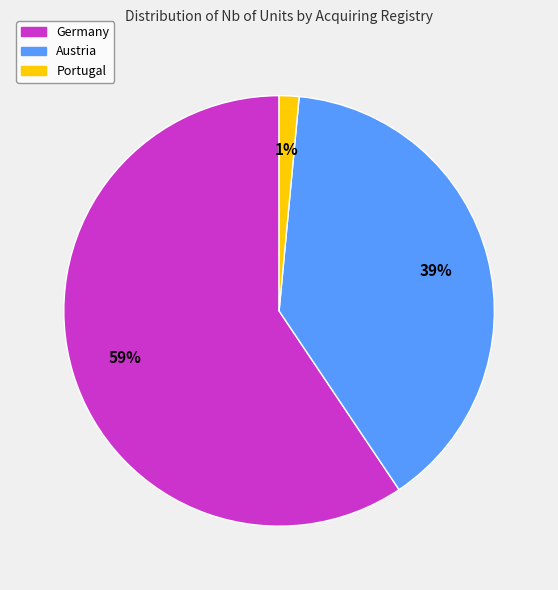

Does any single category account for the majority?

Yes